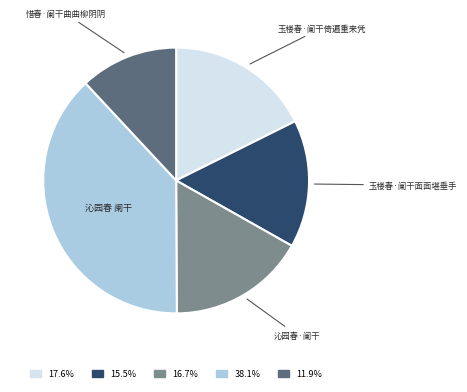

Which has a higher value, 惜春·阑干曲曲柳阴阴 or 沁园春 阑干?

沁园春 阑干